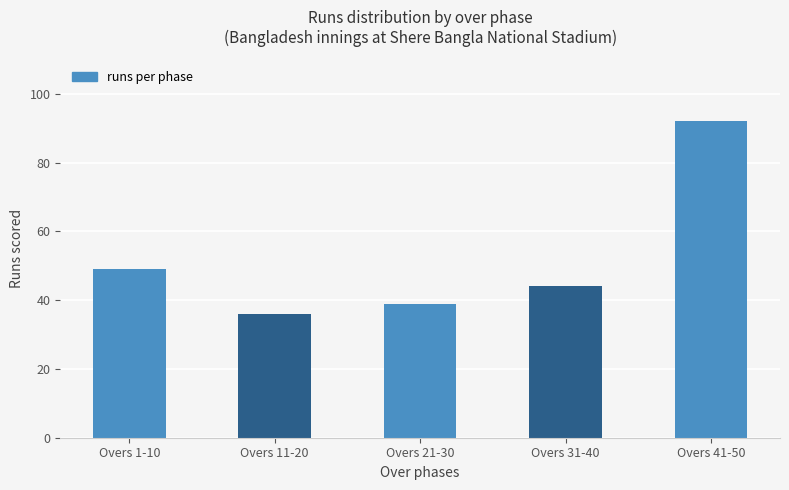

What is the sum of the values at Overs 11-20 and Overs 31-40?

80